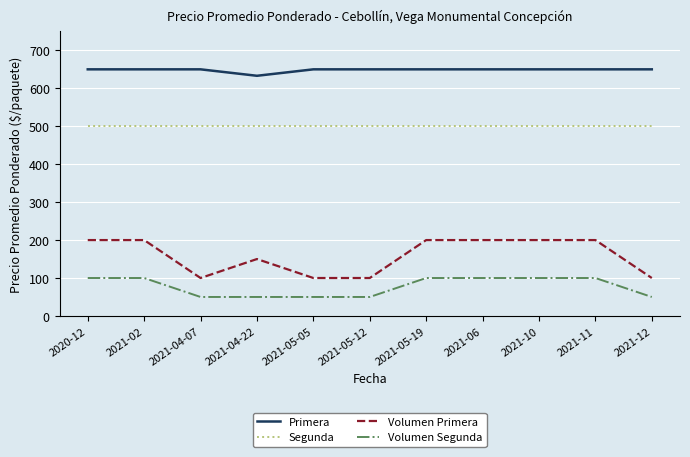

How many lines are shown in the chart?

4